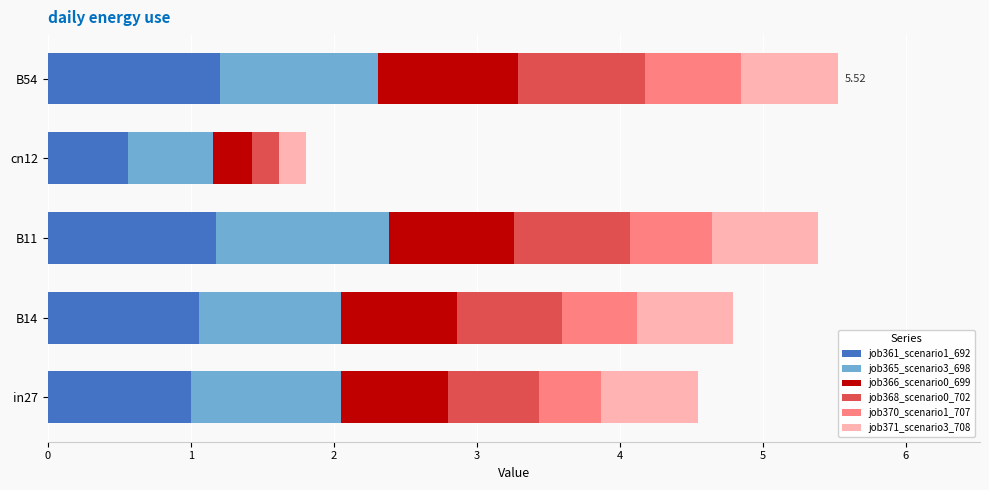

What is the sum of the job361_scenario1_692 values at B54 and cn12?

1.8